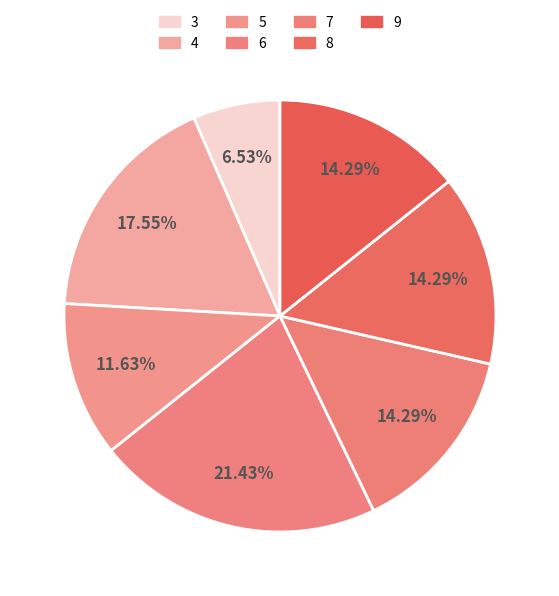

To the nearest percent, what percentage of the pie is 5?

12%